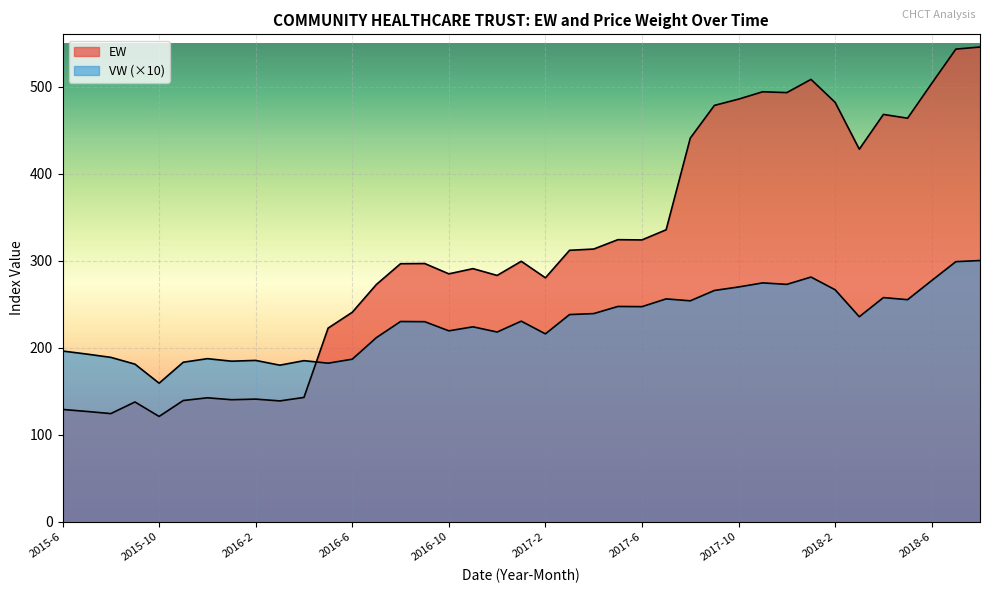

Reading right to left, transcribe all the data shown in this chart.

EW: 545.4	543.0	503.6	463.6	468.0	428.0	481.8	508.2	493.0	494.0	485.5	478.3	440.7	335.4	323.7	324.0	313.2	311.8	280.2	299.1	282.9	290.7	284.7	296.6	296.3	272.5	240.5	222.3	142.7	138.6	140.7	140.0	142.2	139.1	120.8	137.4	124.1	126.5	128.9
VW: 300.0	298.7	277.0	255.0	257.4	235.4	266.4	281.0	272.6	274.3	269.6	265.6	253.7	255.9	247.0	247.2	239.0	237.9	215.7	230.3	217.8	223.8	219.2	229.7	229.9	211.4	186.6	182.0	184.9	179.7	185.2	184.3	187.2	183.1	159.0	180.9	188.7	192.5	196.0